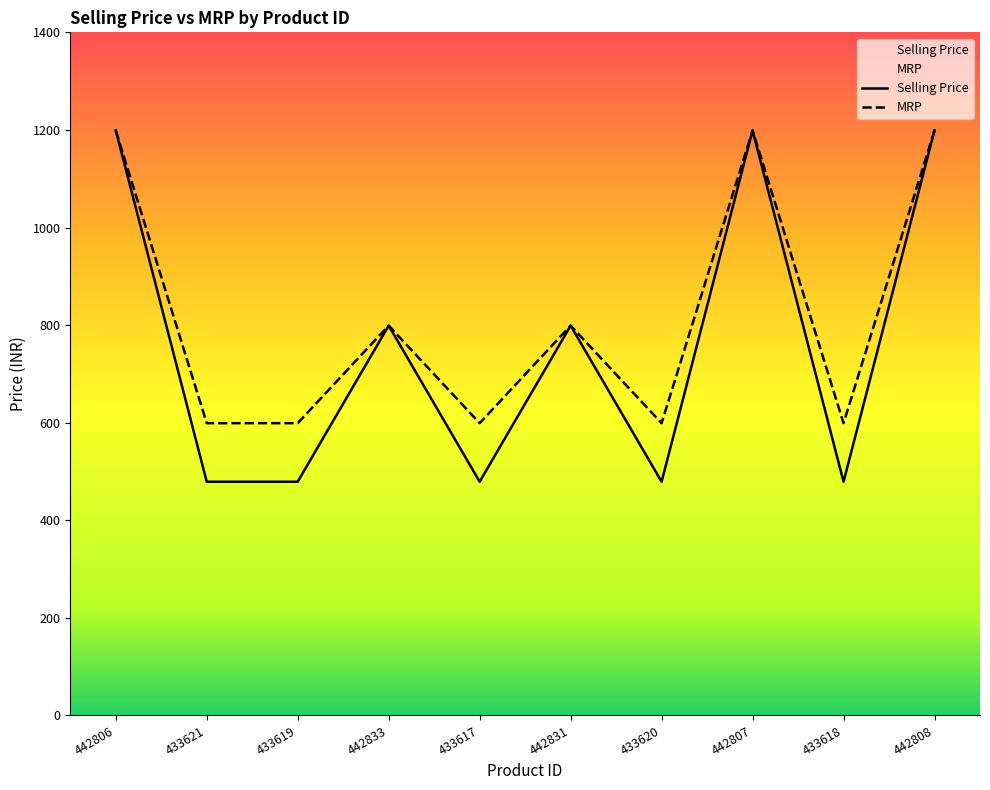

Where is the first local maximum for Selling Price?

442833